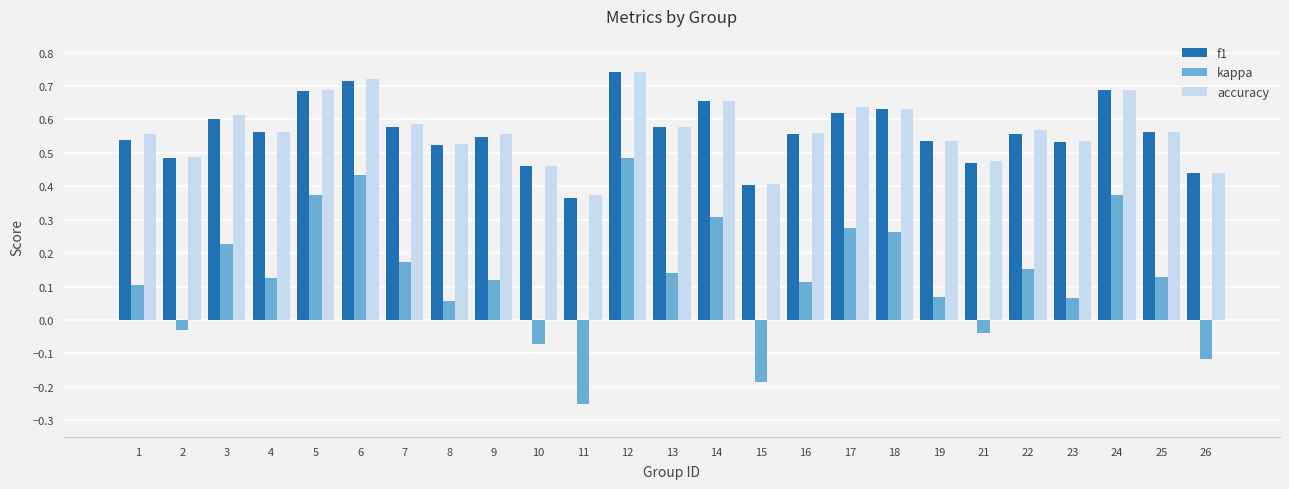

What is the sum of all accuracy values?

14.1